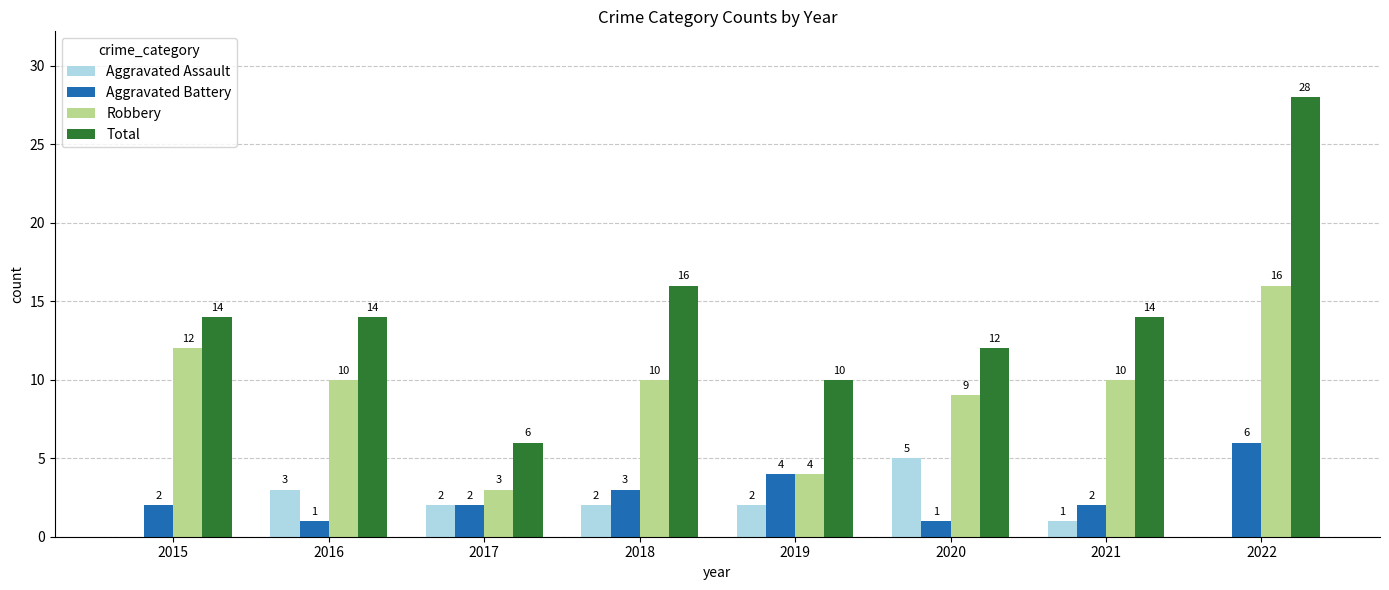

What value does the Aggravated Battery series have at 2019?

4